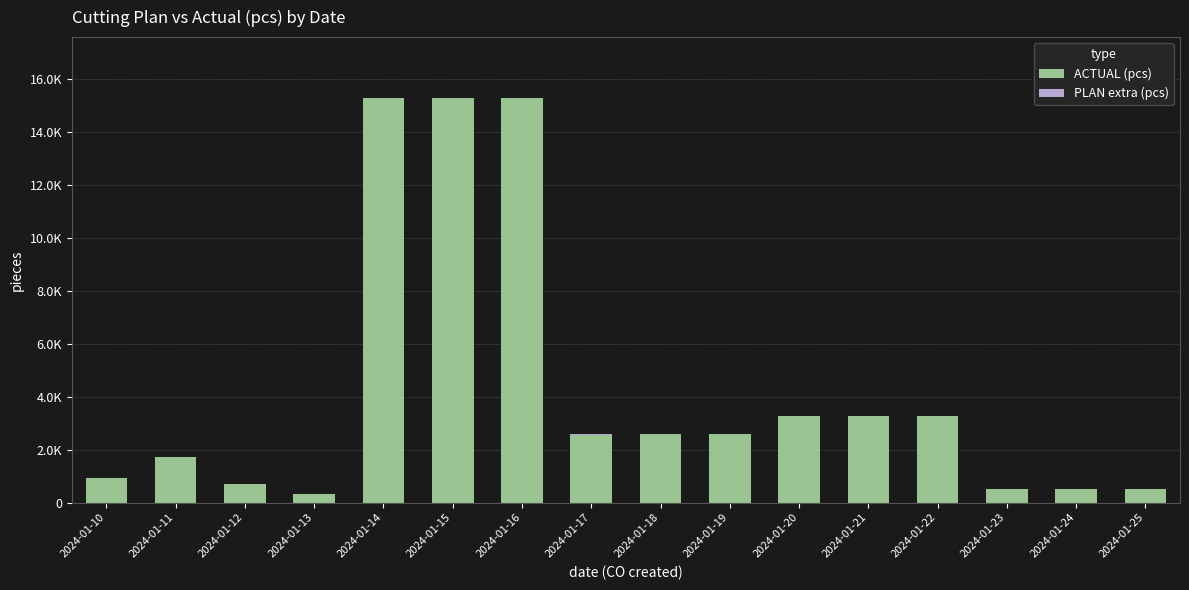

What is the average value of the PLAN extra (pcs) series?

2